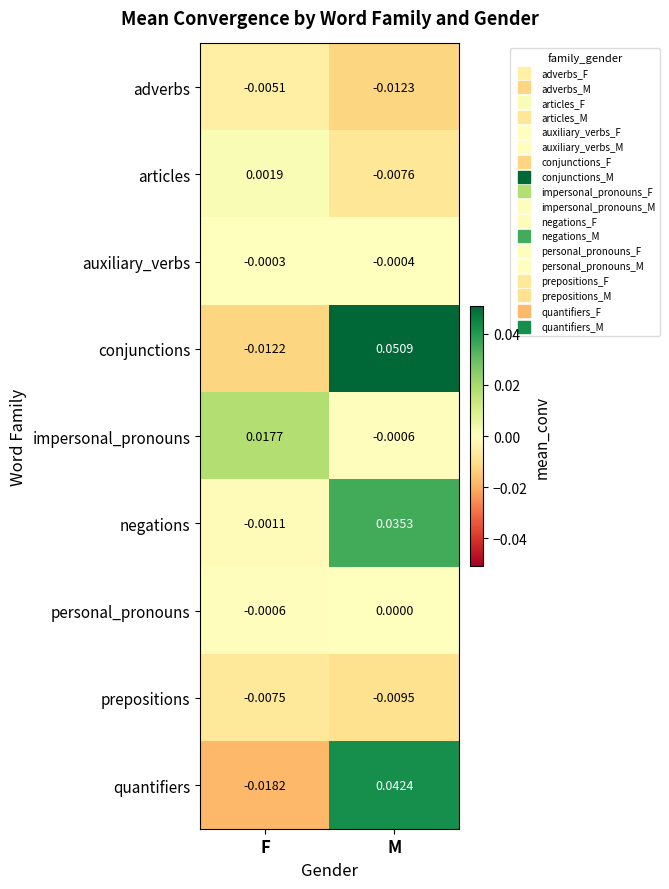

List the series in order of their peak value, highest first.

conjunctions, quantifiers, negations, impersonal_pronouns, articles, personal_pronouns, auxiliary_verbs, adverbs, prepositions